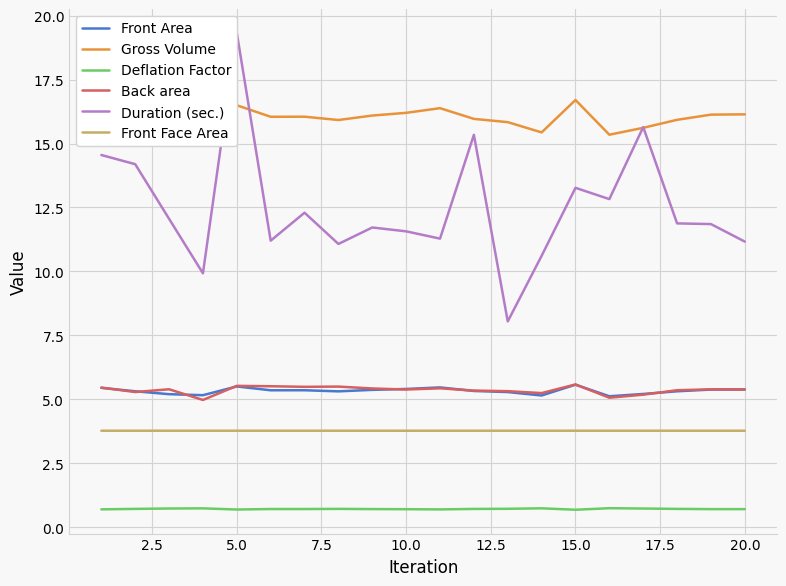

Which series has the widest spread of values?

Duration (sec.)